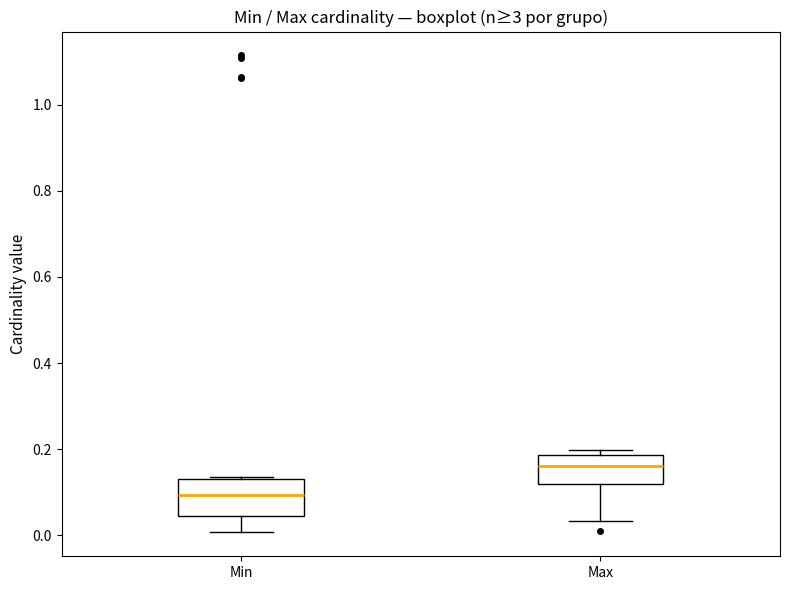

Reading left to right, transcribe this box plot: for each box, give where its median line is, the range the box spans, and where its two whiskers end, as read against the y-axis. The values are not printed on the chart, so give them approximately, as read against the axis.

Min: median 0.10, box 0.04 to 0.14, whiskers 0.00 to 0.14
Max: median 0.16, box 0.12 to 0.18, whiskers 0.04 to 0.20